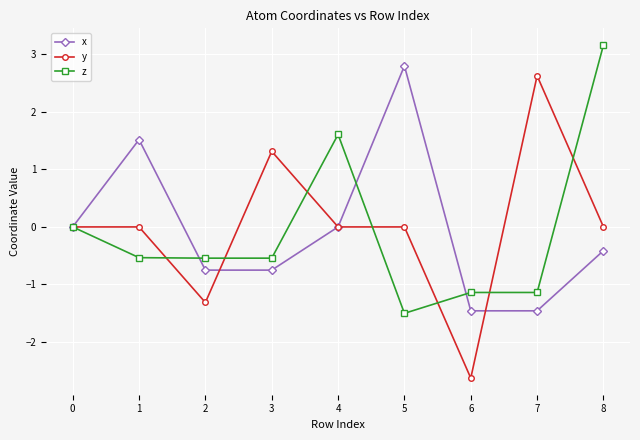

Between 0 and 7, which series saw the biggest shift?

y